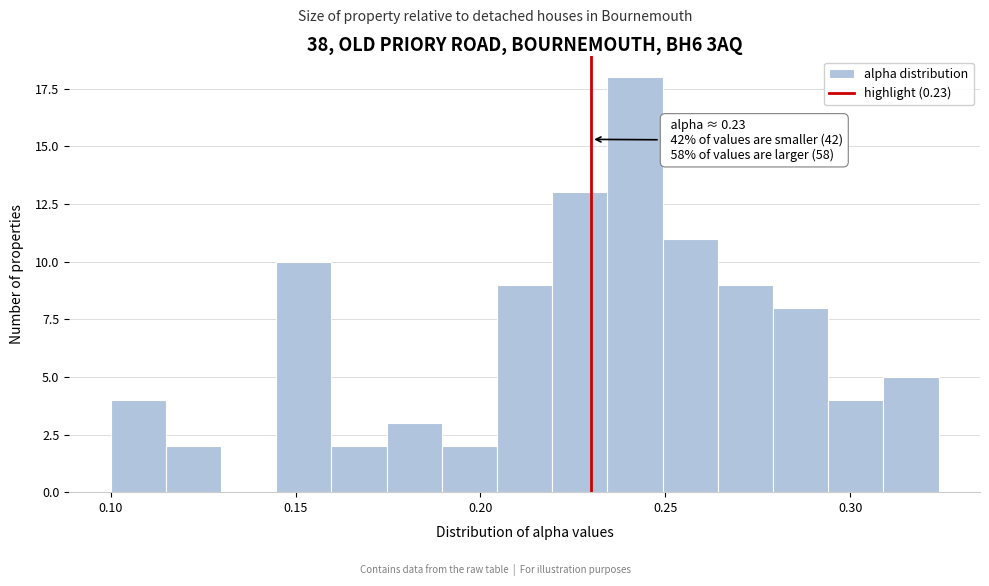

Around what value on the x-axis is the tallest bar? Give the approximate position of its centre, as read against the axis.

0.240